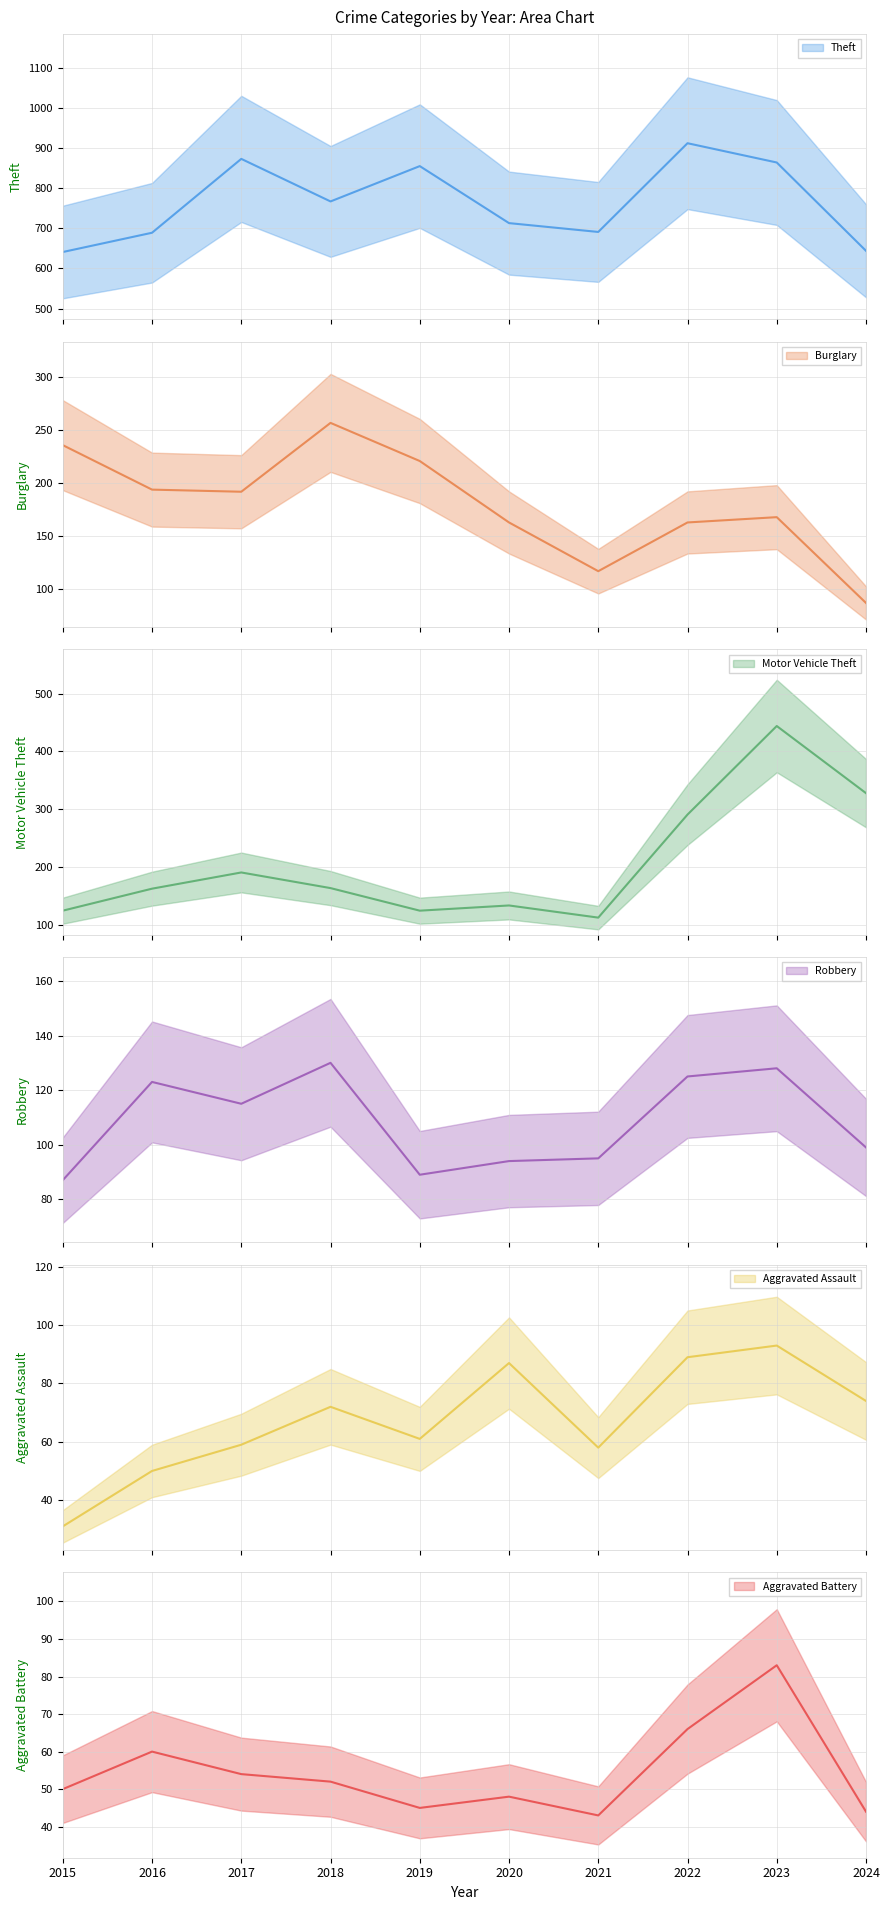

What is the difference between the maximum and minimum values in the Burglary series?

170